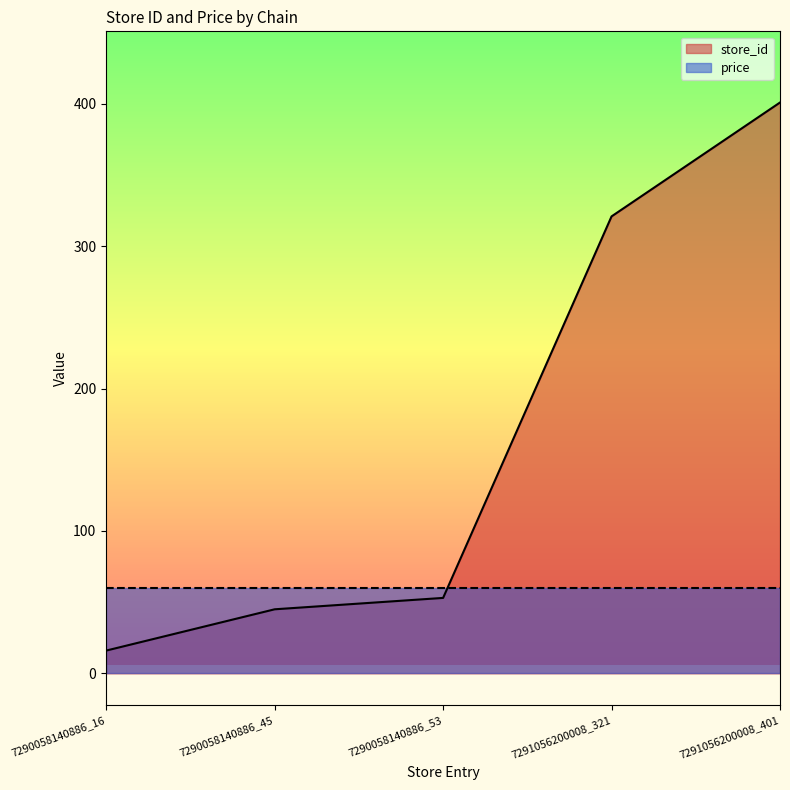

What is the value of the 3rd point from the left?

53